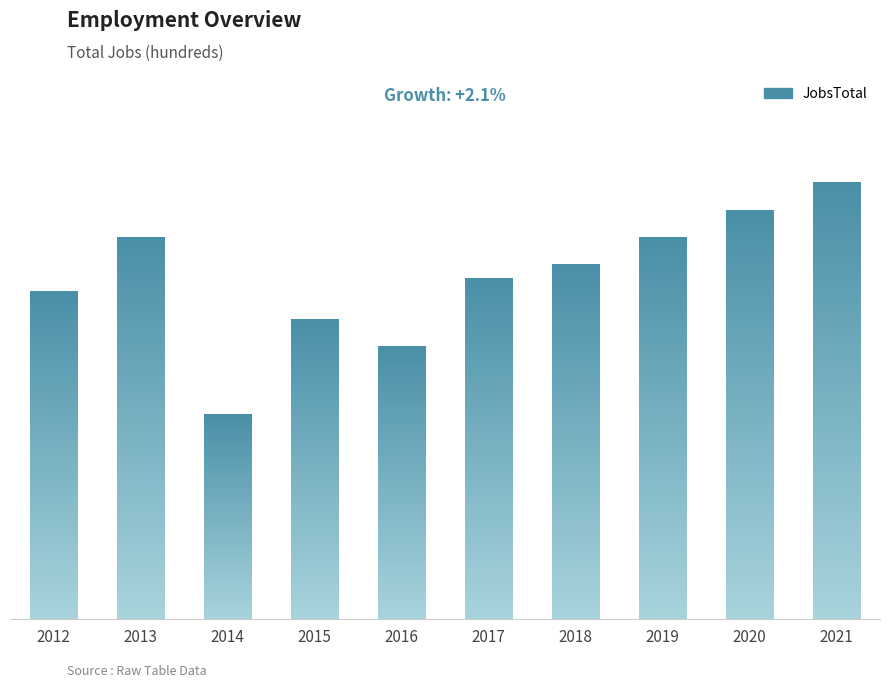

The value at 2014 is 22. True or false?

False